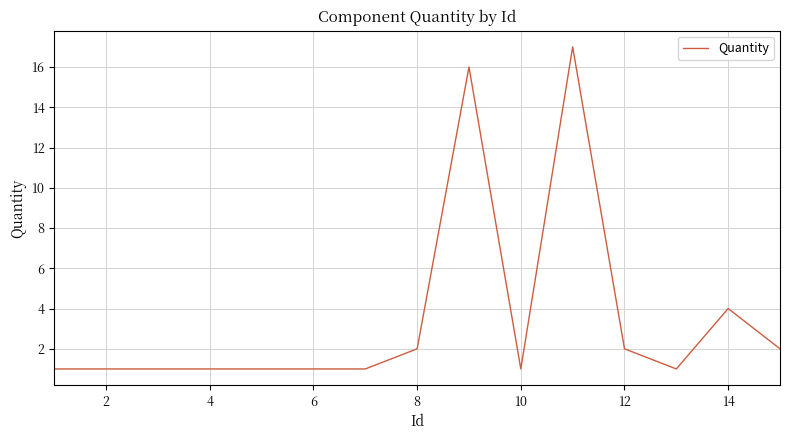

What is the maximum value shown in the chart?

17